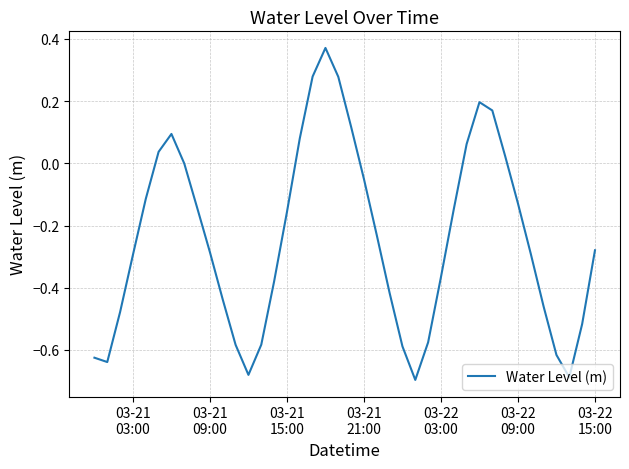

What is the difference between the maximum and minimum values?

1.1